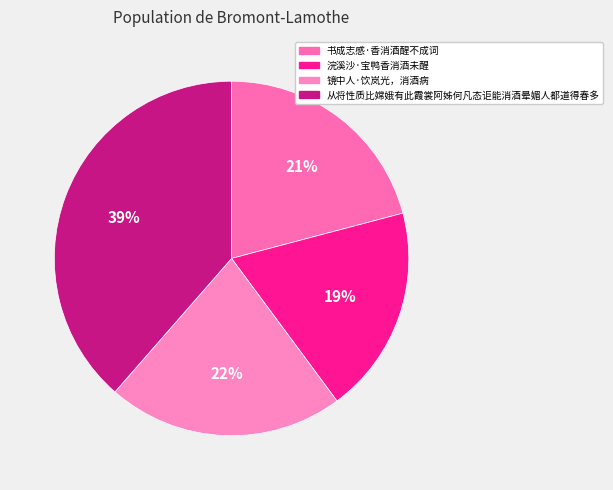

Combined, do 书成志感·香消酒醒不成词 and 浣溪沙·宝鸭香消酒未醒 account for over 50%?

No